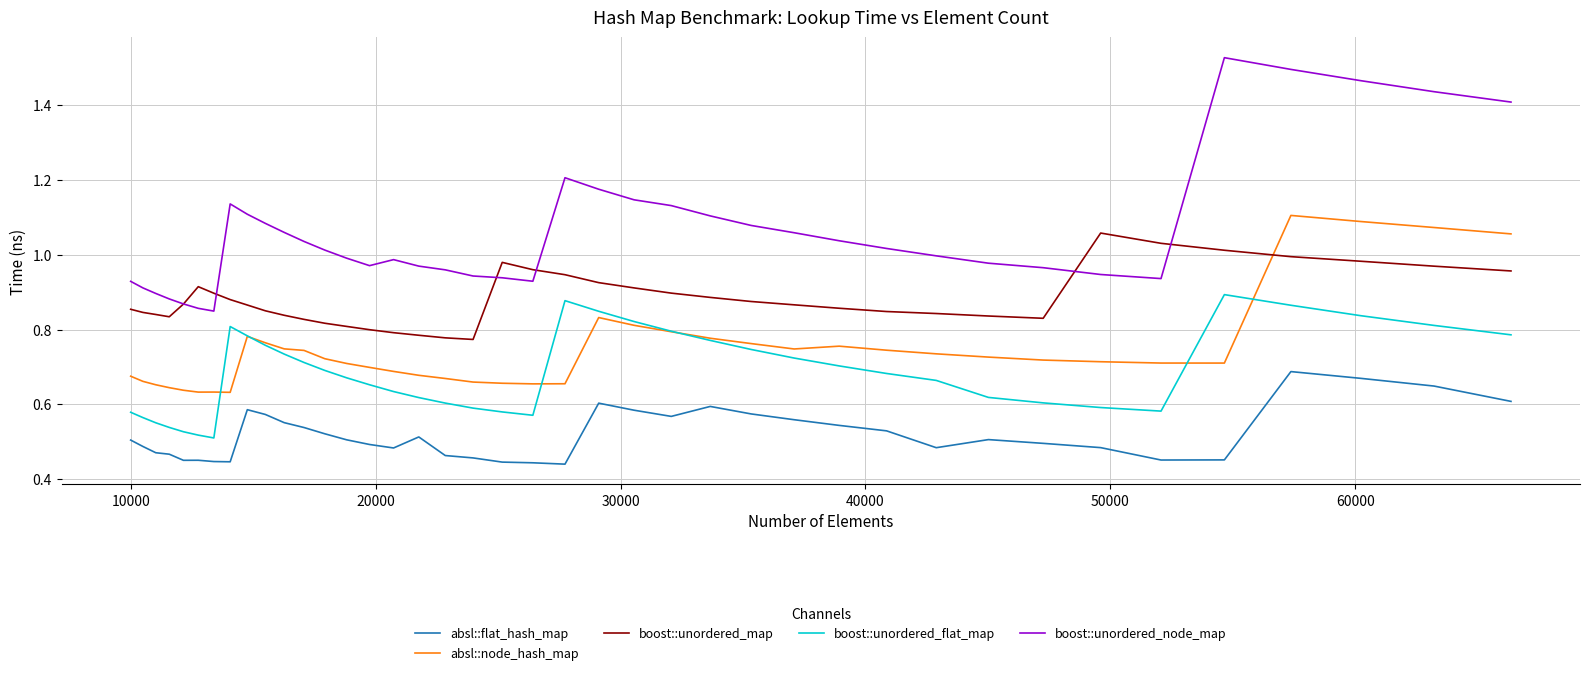

Which series has the largest total across all categories?

boost::unordered_node_map